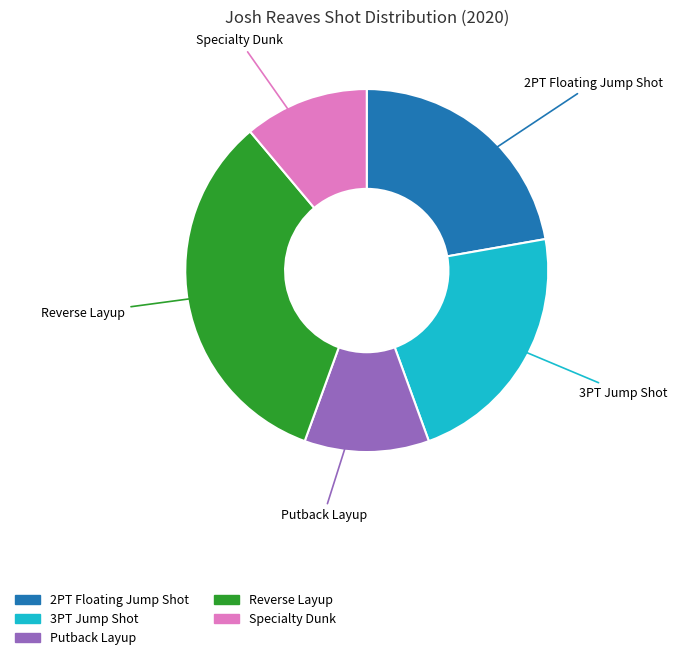

What is the largest slice in the pie chart?

Reverse Layup